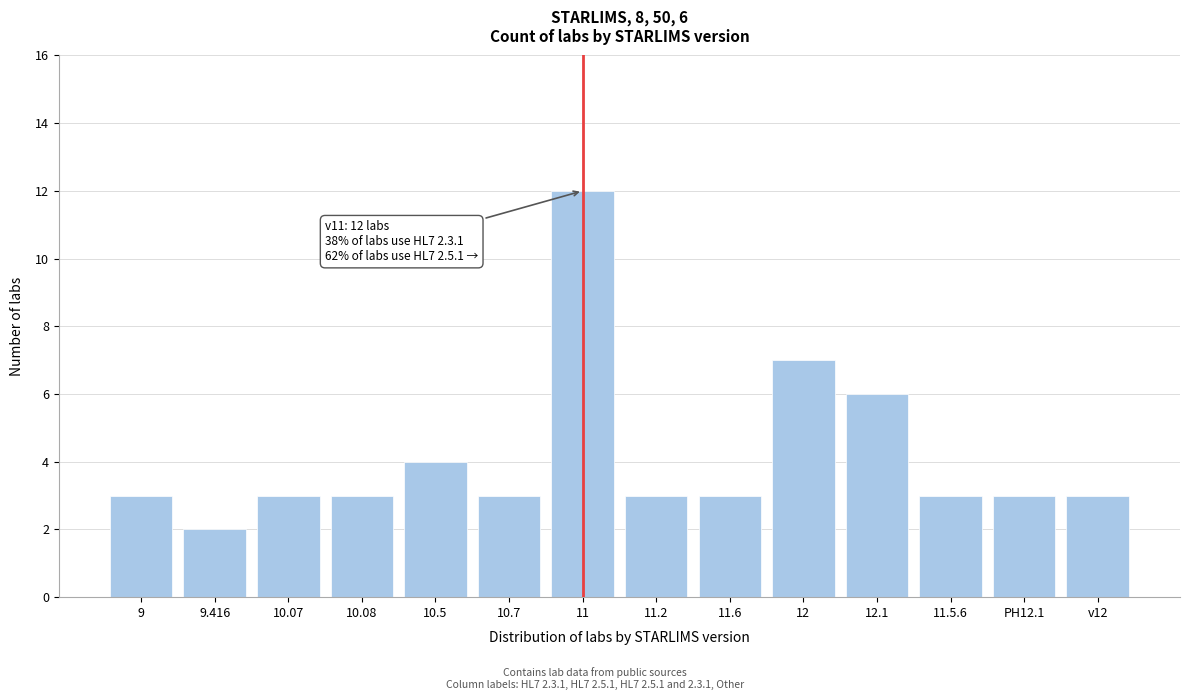

Reading left to right, extract all data points from this chart.

3	2	3	3	4	3	12	3	3	7	6	3	3	3